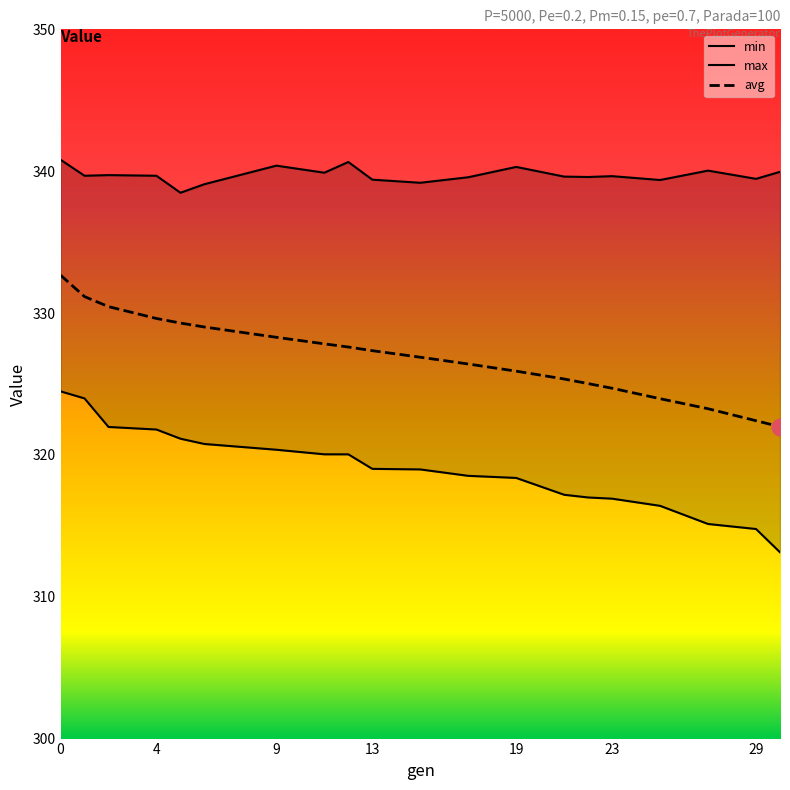

Between 15 and 29, which series saw the biggest shift?

avg